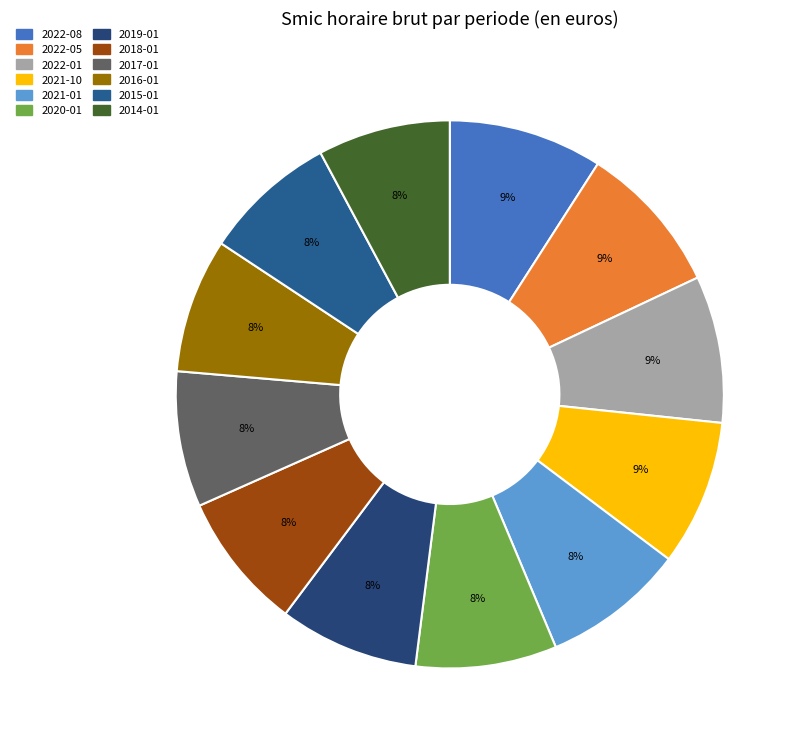

What is the total percentage of 2022-05 and 2020-01?

17.2%